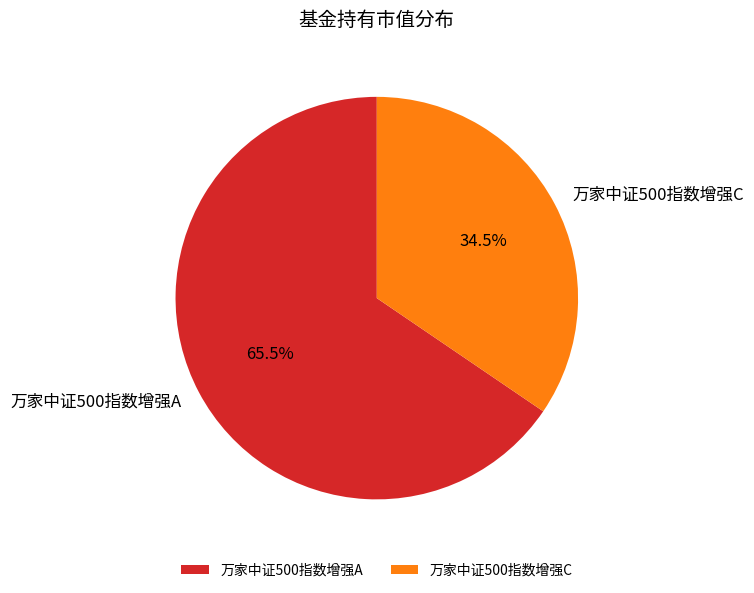

Which category accounts for the majority?

万家中证500指数增强A